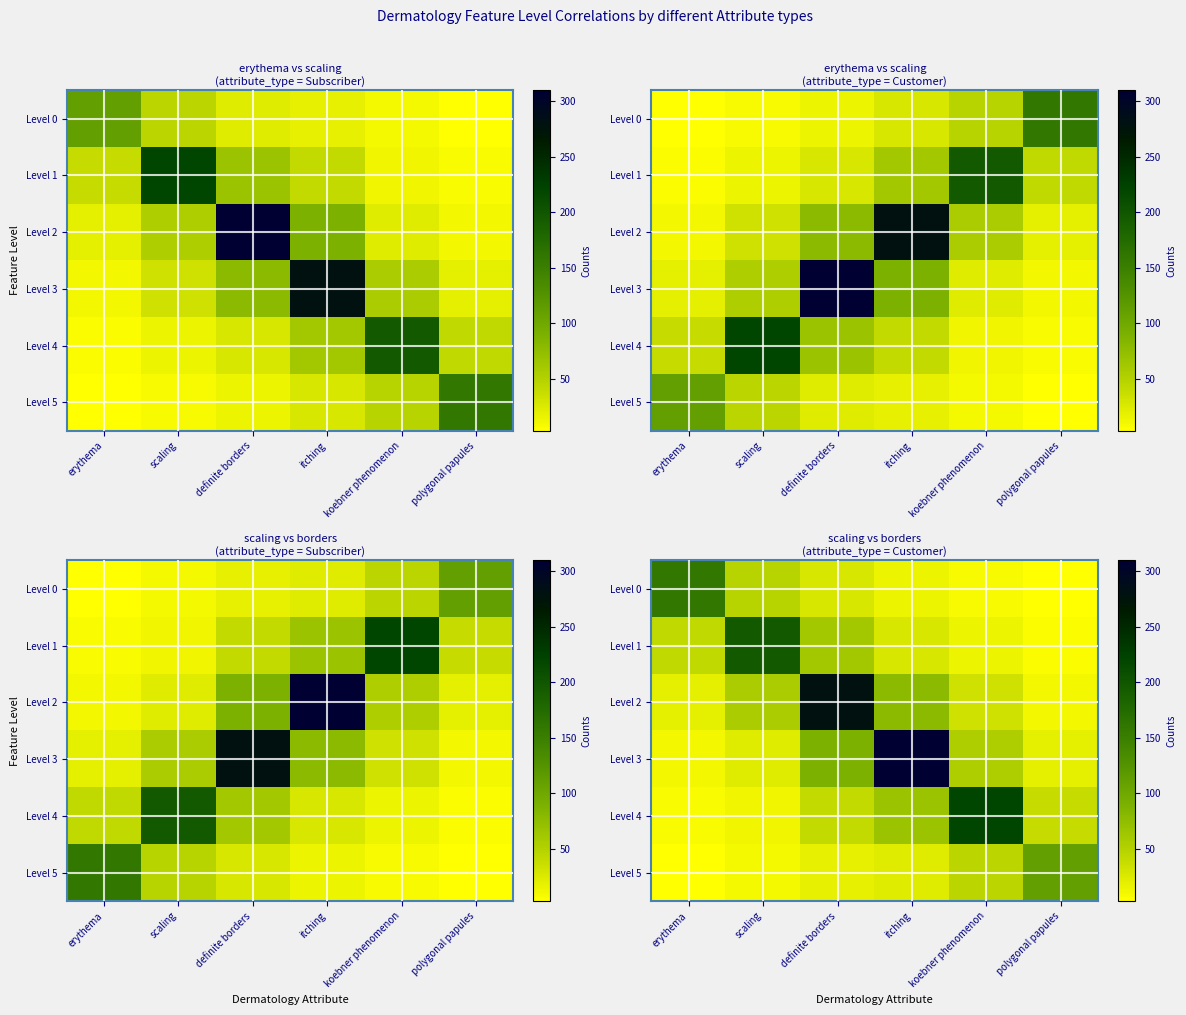

Count the number of categories in the chart.

6